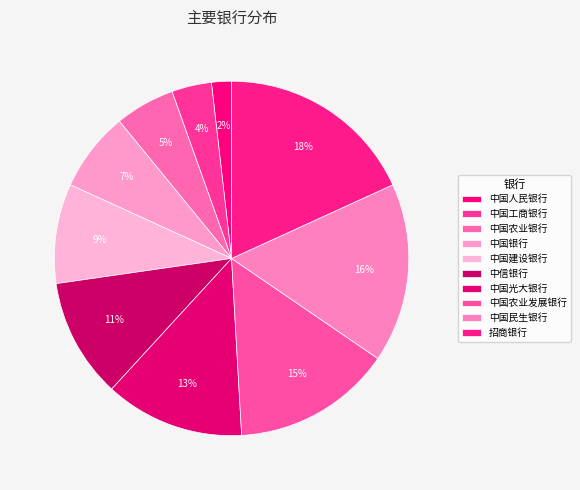

Is 中国农业银行 the majority of the pie?

No